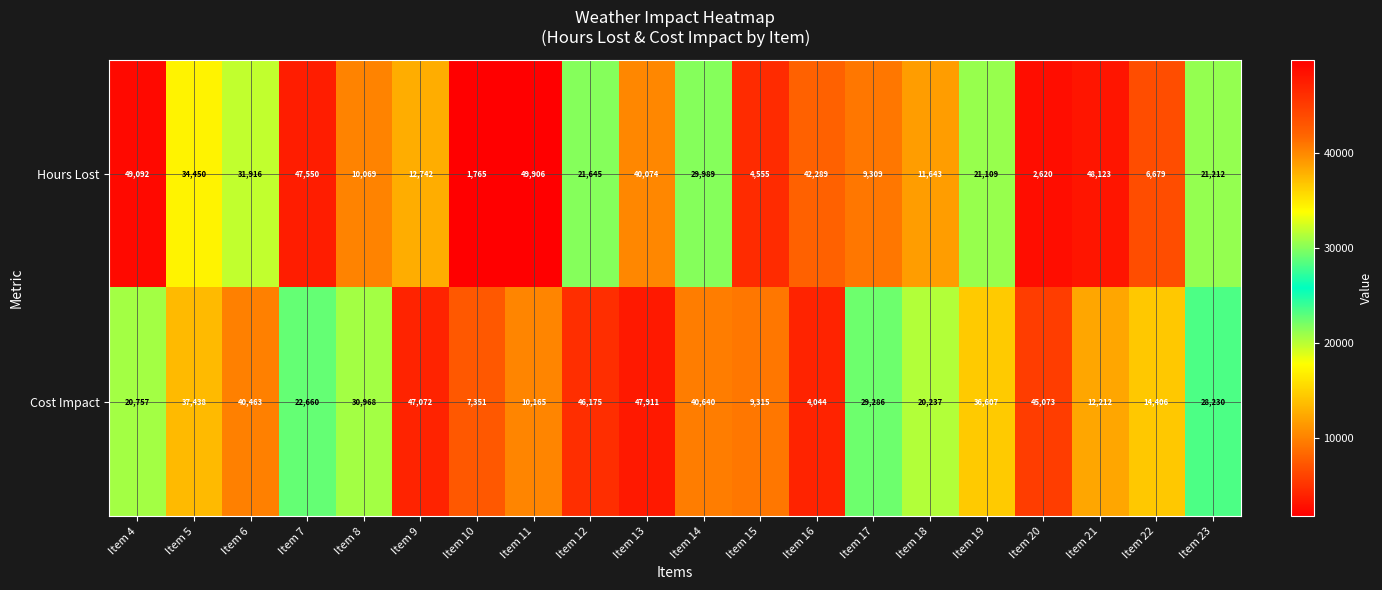

True or false: Hours Lost has a value of 78087 at Item 7.

False